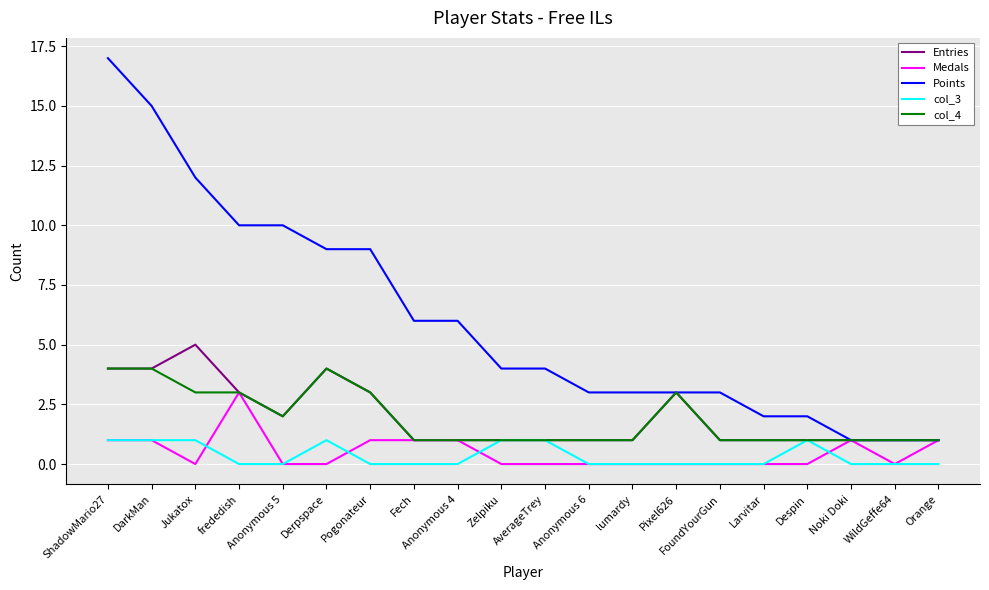

Between Pogonateur and Pixel626, which series saw the biggest shift?

Points